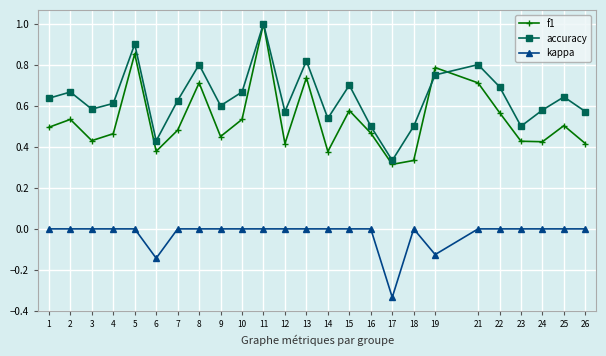

How many categories are shown in the chart?

25